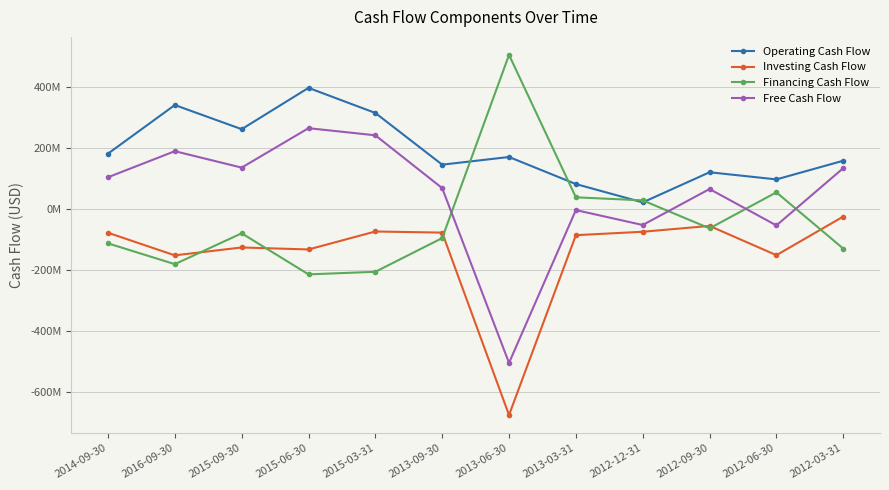

Reading right to left, extract all data points from this chart.

Operating Cash Flow: 2012-03-31=158434000	2012-06-30=97354000	2012-09-30=120735000	2012-12-31=22071000	2013-03-31=82095000	2013-06-30=170685000	2013-09-30=145563000	2015-03-31=314790000	2015-06-30=396905000	2015-09-30=261691000	2016-09-30=340721000	2014-09-30=181616000
Investing Cash Flow: 2012-03-31=-24333000	2012-06-30=-150640000	2012-09-30=-54882000	2012-12-31=-73985000	2013-03-31=-85152000	2013-06-30=-673868000	2013-09-30=-76745000	2015-03-31=-73131000	2015-06-30=-131925000	2015-09-30=-125412000	2016-09-30=-151208000	2014-09-30=-77271000
Financing Cash Flow: 2012-03-31=-129054000	2012-06-30=55014000	2012-09-30=-62860000	2012-12-31=28720000	2013-03-31=38758000	2013-06-30=504822000	2013-09-30=-94698000	2015-03-31=-205061000	2015-06-30=-213444000	2015-09-30=-79057000	2016-09-30=-180046000	2014-09-30=-111959000
Free Cash Flow: 2012-03-31=134101000	2012-06-30=-53286000	2012-09-30=65853000	2012-12-31=-51914000	2013-03-31=-3057000	2013-06-30=-503183000	2013-09-30=68818000	2015-03-31=241659000	2015-06-30=264980000	2015-09-30=135939000	2016-09-30=189684000	2014-09-30=104345000